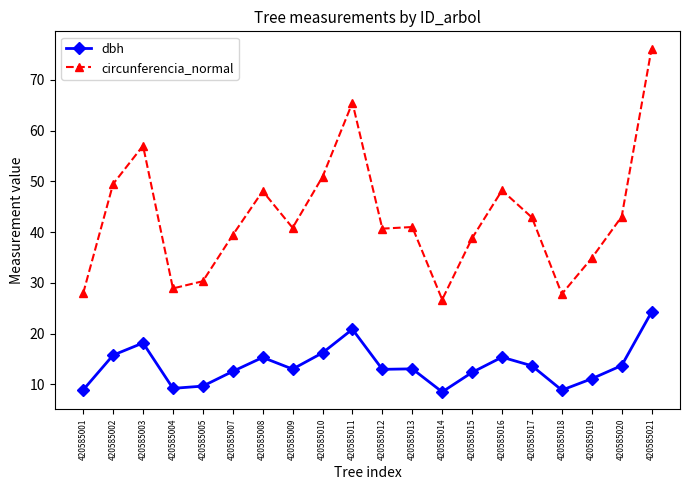

Is this an area chart (filled region under the line)?

No